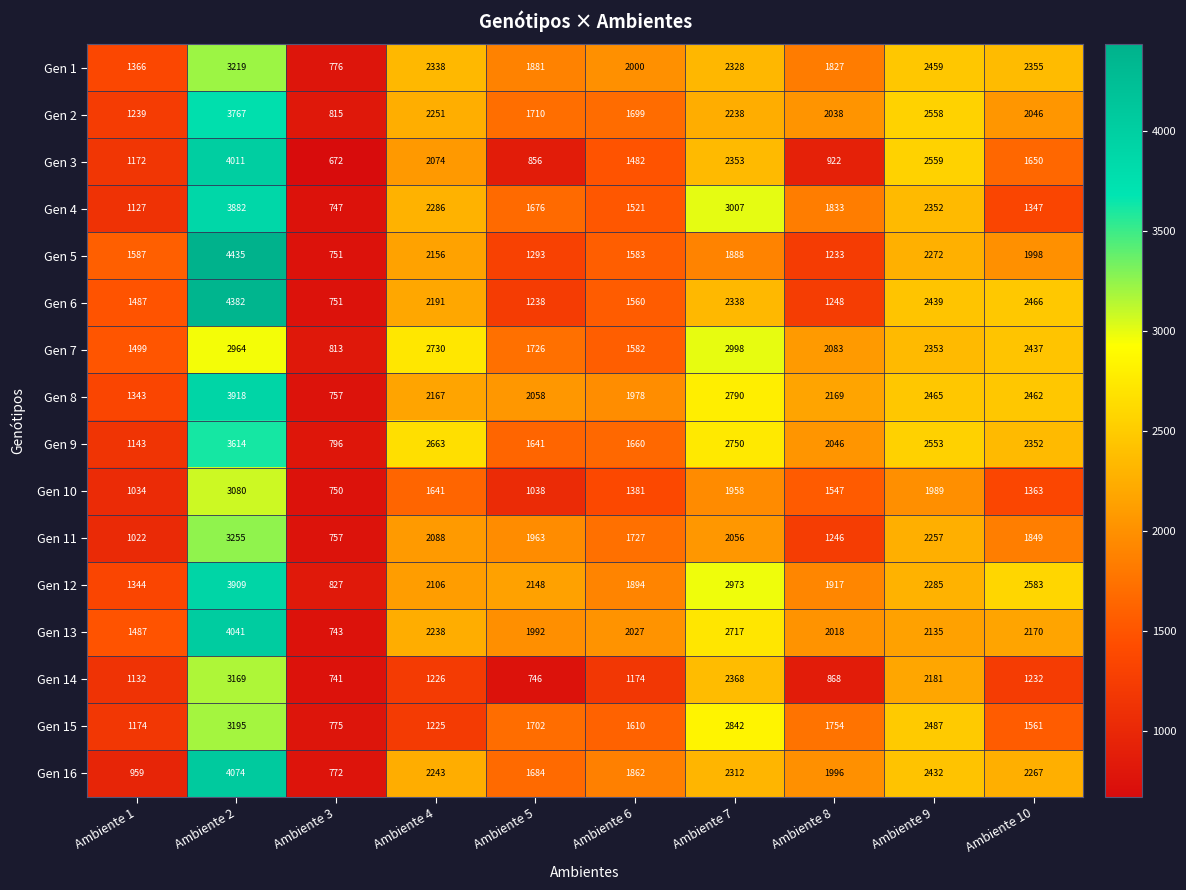

At Ambiente 7, list the series in order from smallest to largest.

Gen 5, Gen 10, Gen 11, Gen 2, Gen 16, Gen 1, Gen 6, Gen 3, Gen 14, Gen 13, Gen 9, Gen 8, Gen 15, Gen 12, Gen 7, Gen 4